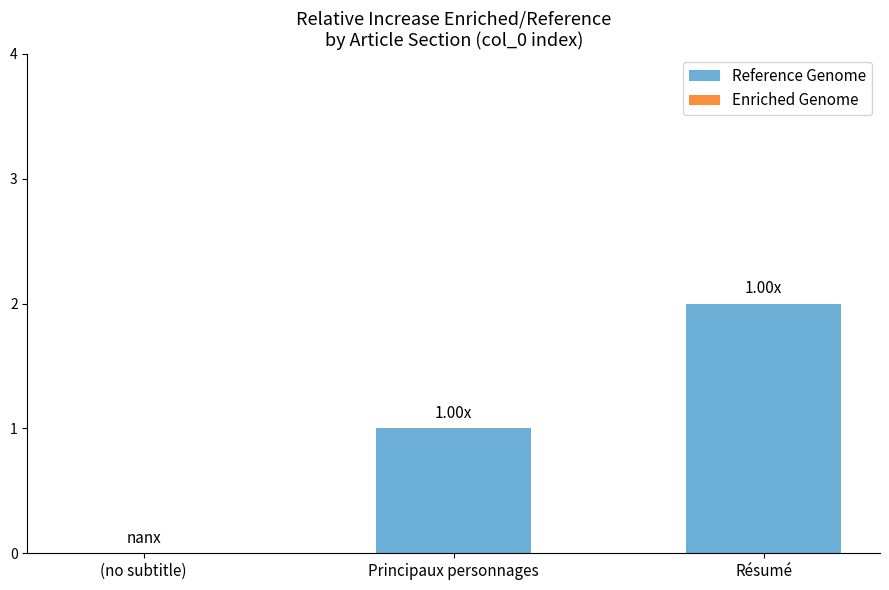

At which category does the chart reach its peak across all series?

Résumé